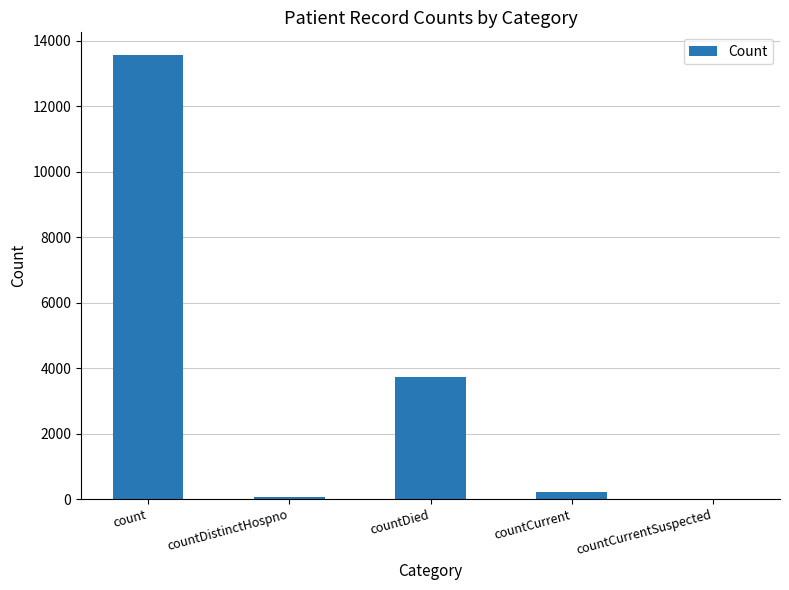

Does the chart contain stacked bars?

No